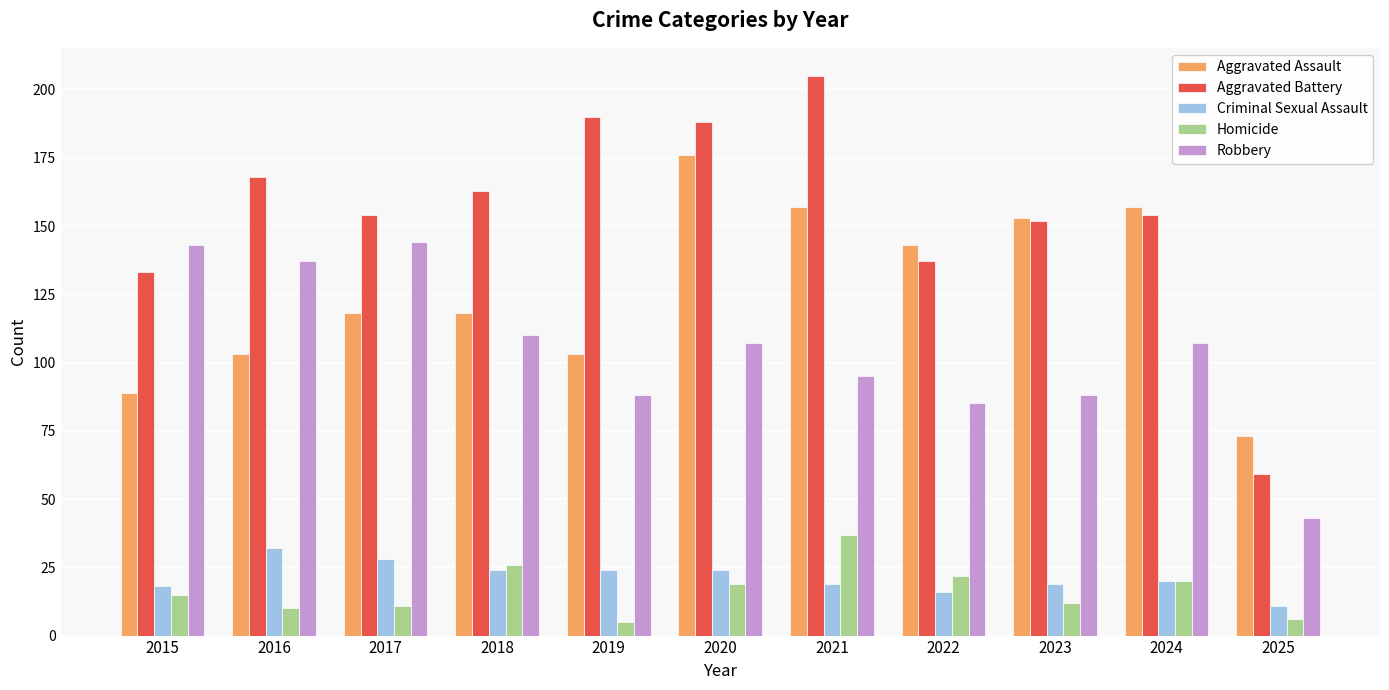

At which label is Robbery closest to 93?

2021